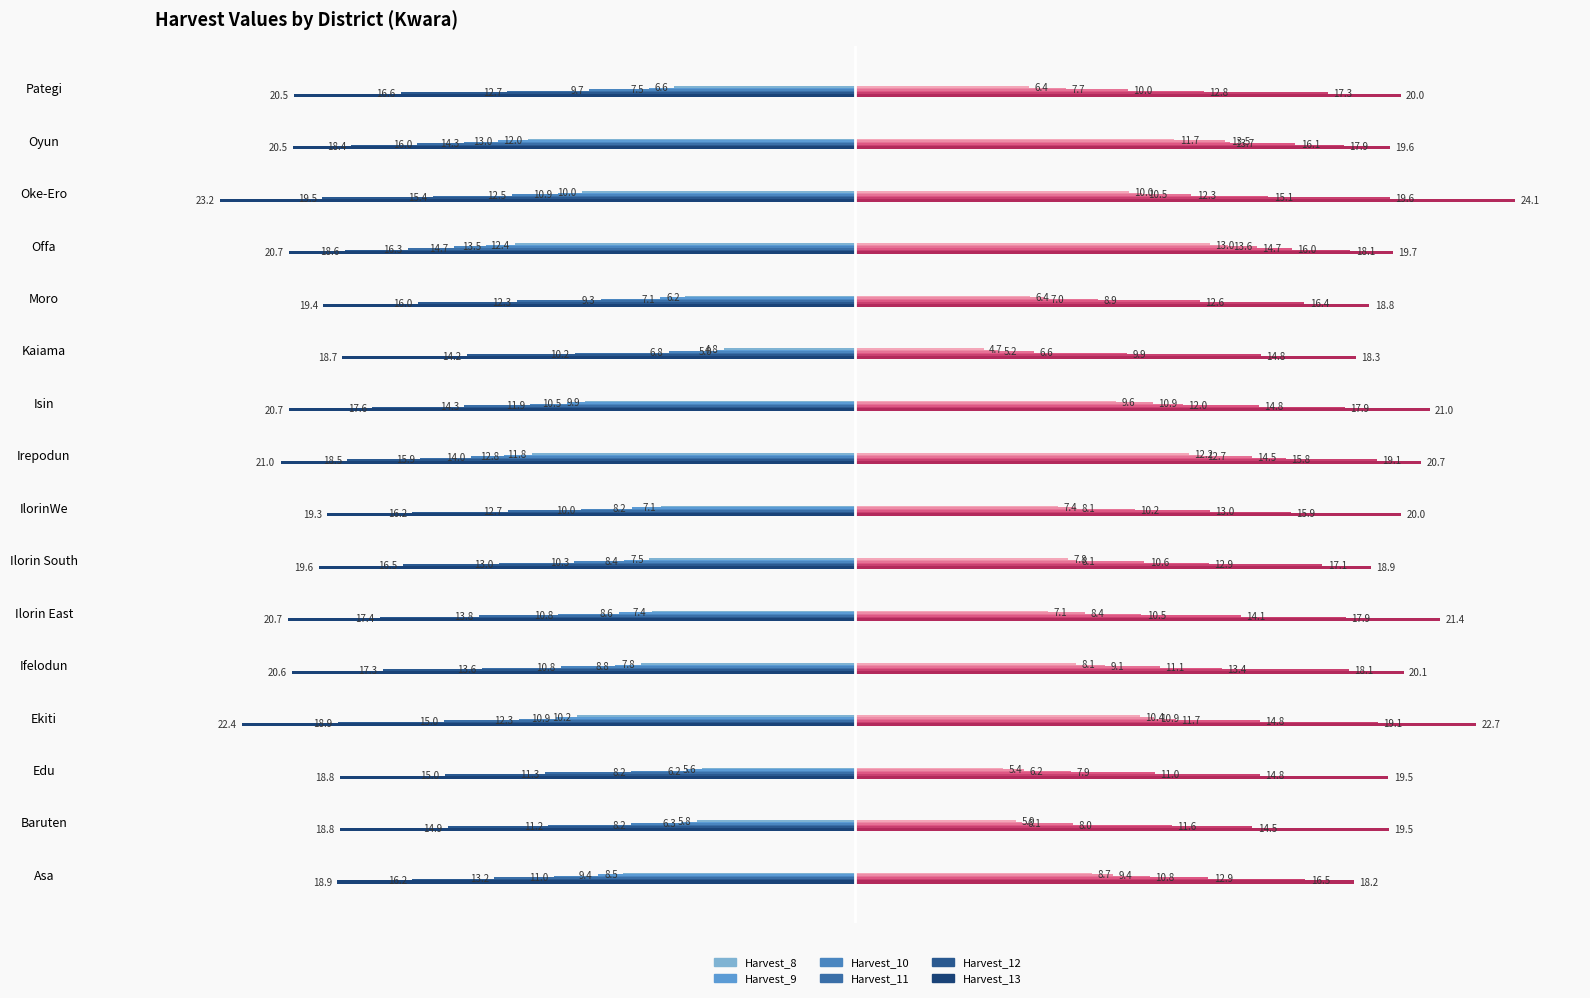

What are all the series names shown in the legend?

Harvest_8, Harvest_9, Harvest_10, Harvest_11, Harvest_12, Harvest_13